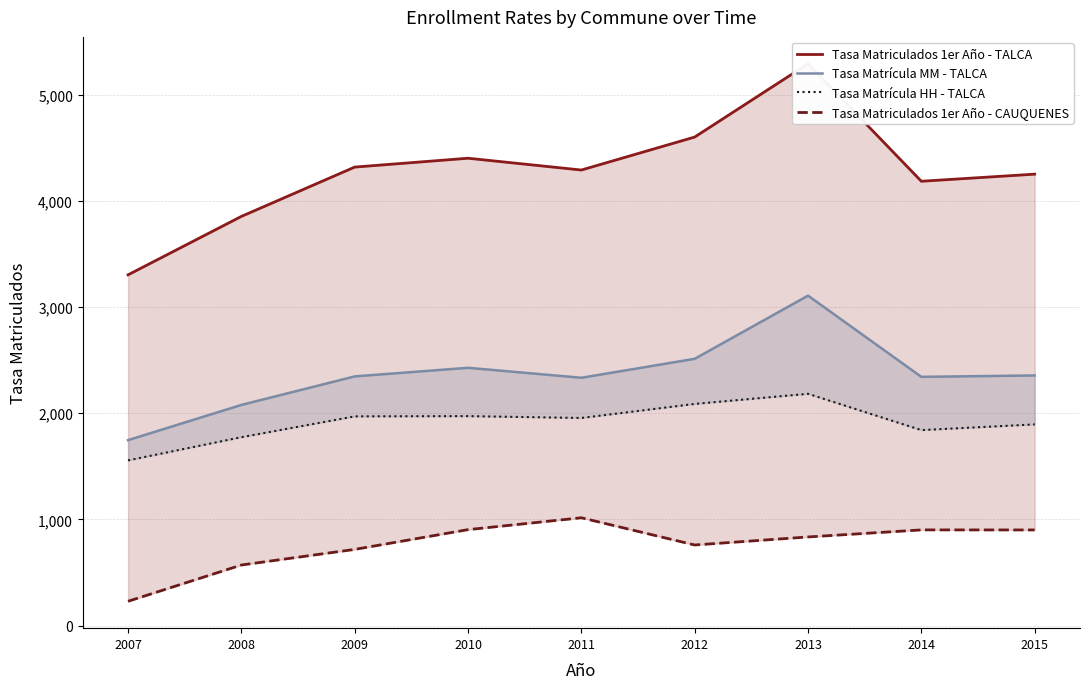

At which label does Tasa Matriculados 1er Año - CAUQUENES reach its peak?

2011